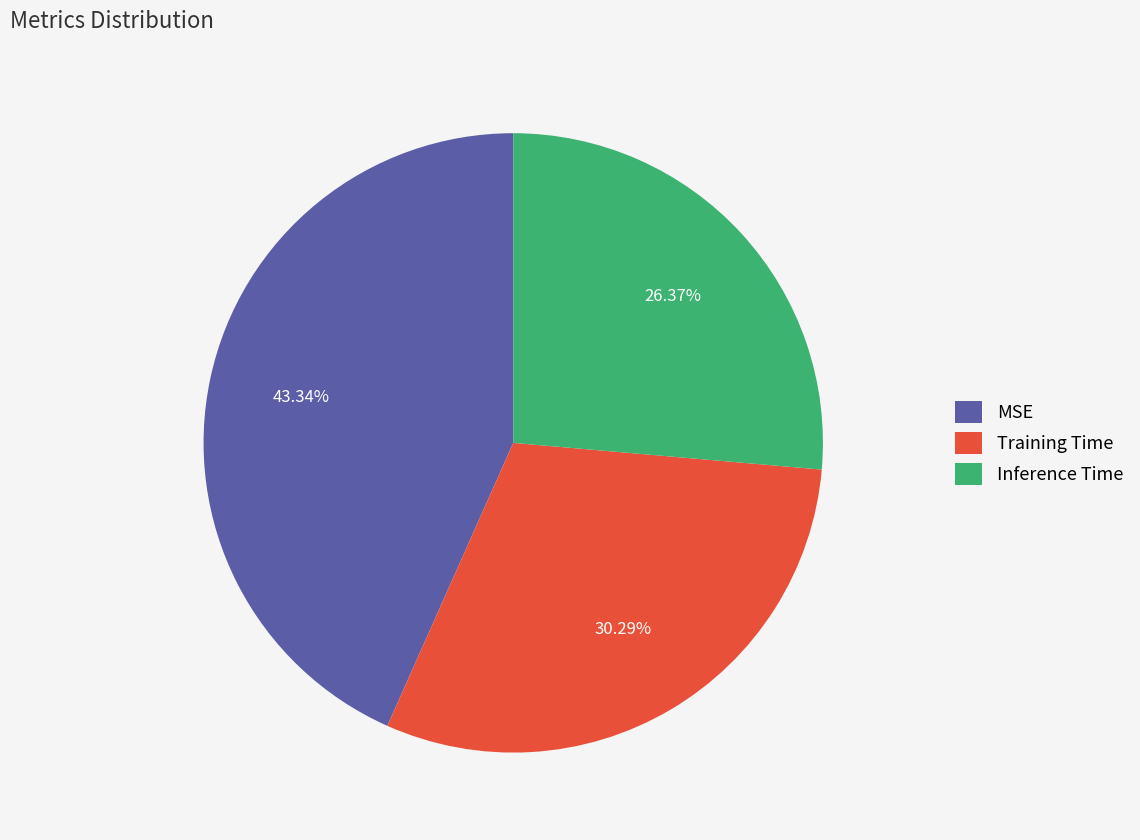

What percentage is NOT represented by MSE?

56.7%